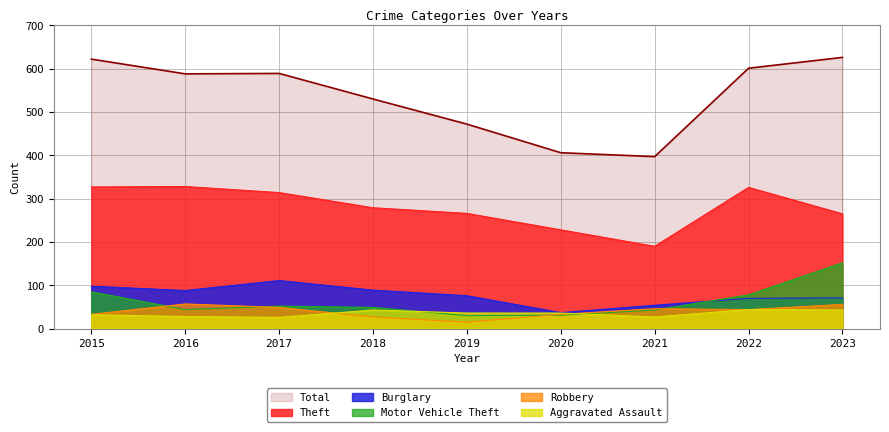

How many categories are shown in the chart?

9